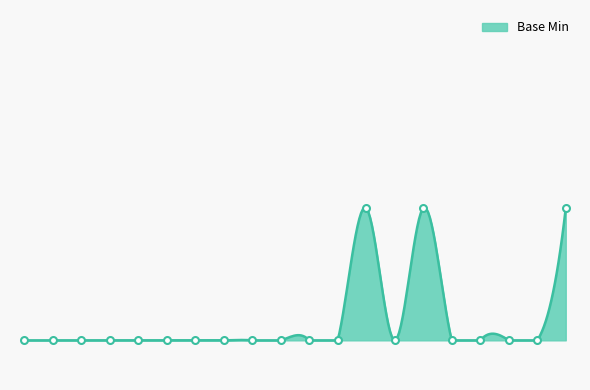

How many points are lower than both their immediate neighbors (excluding endpoints)?

1